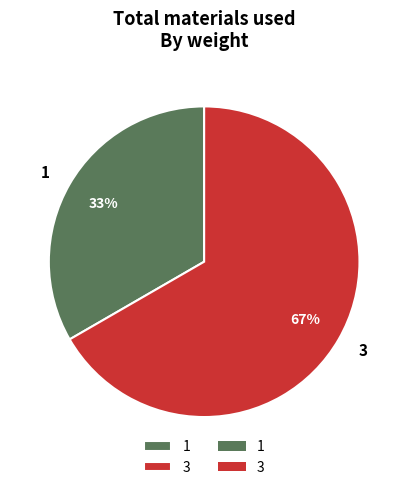

To the nearest percent, what percentage of the pie is 3?

67%